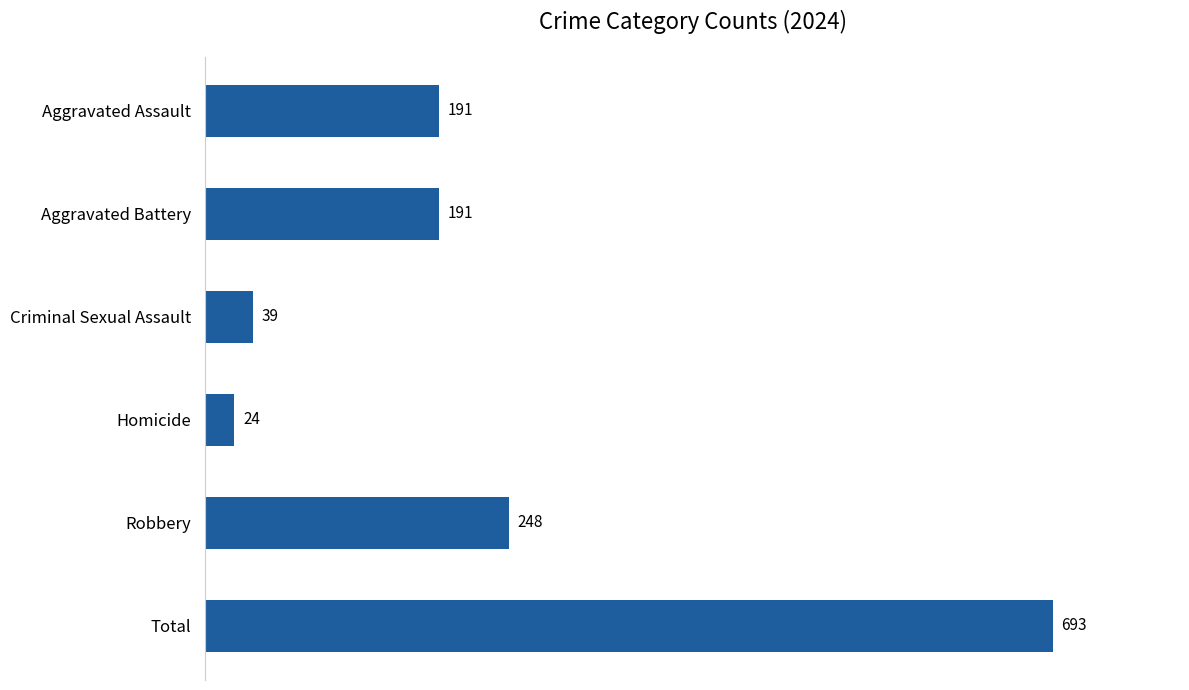

Which label corresponds to the smallest value in the chart?

Homicide